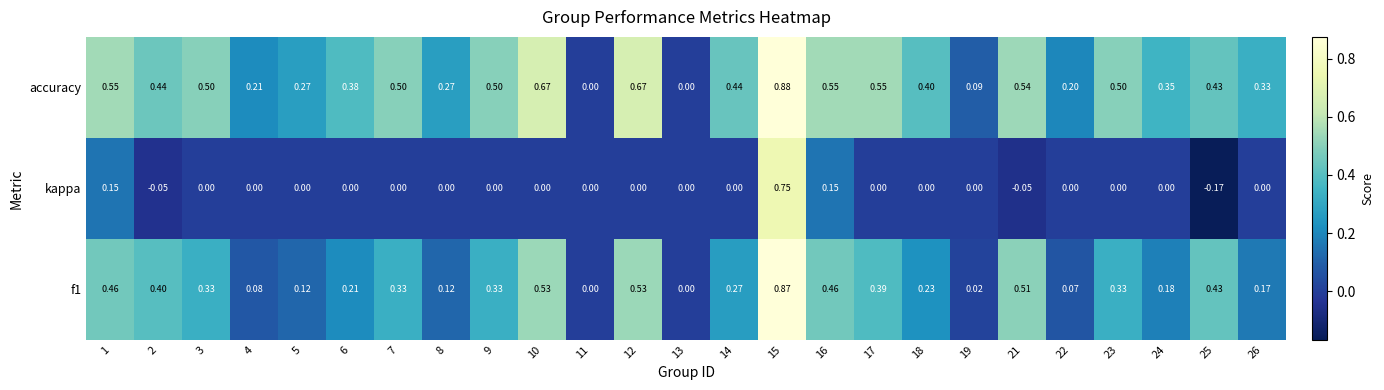

At which category is the sum across all series the highest?

15